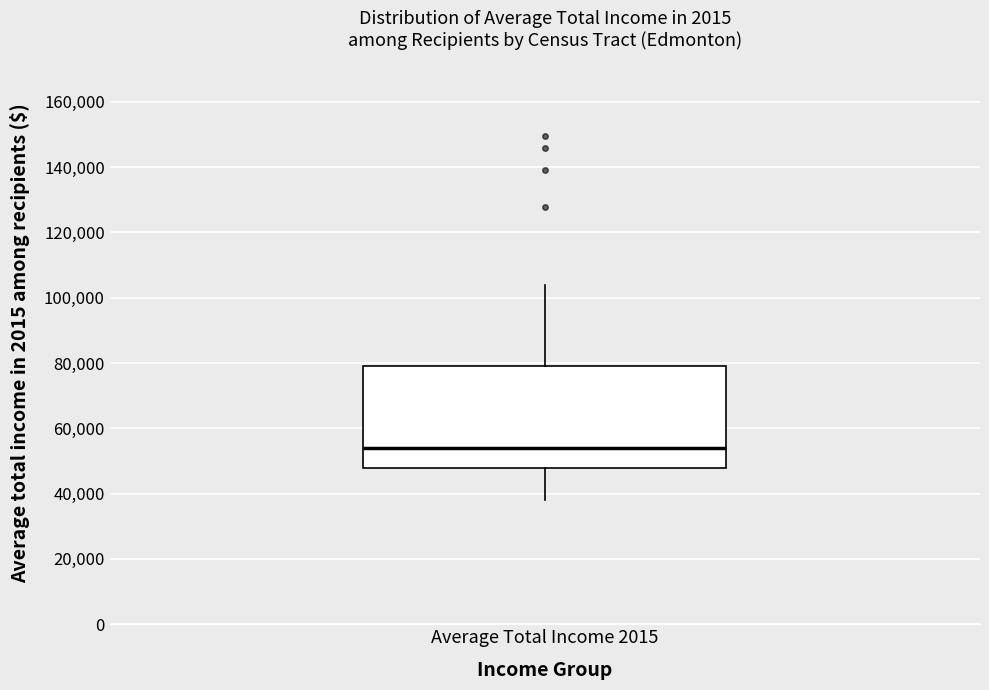

Transcribe this box plot: give where the median line is, the range the box spans, and where the two whiskers end, as read against the y-axis. The values are not printed on the chart, so give them approximately, as read against the axis.

median 54000, box 48000 to 80000, whiskers 38000 to 104000